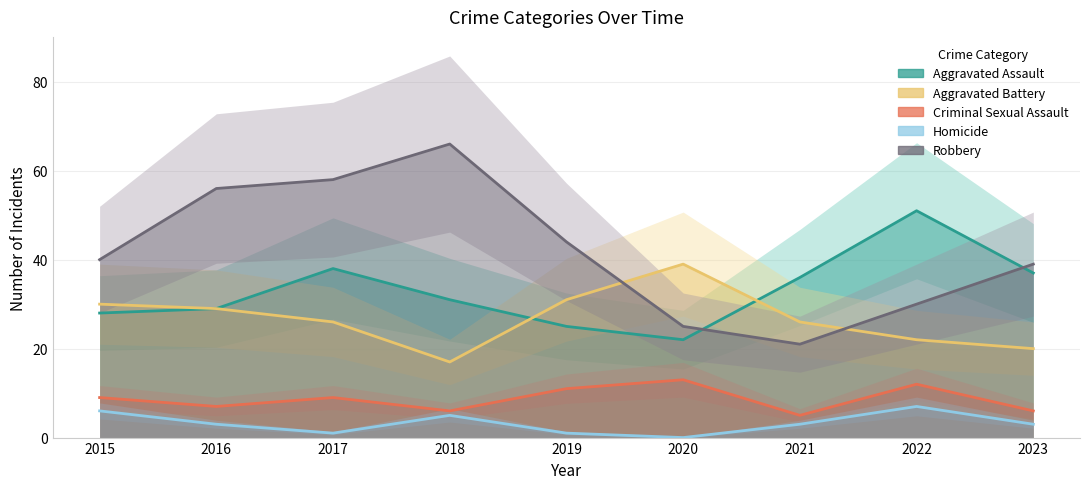

At which category does Criminal Sexual Assault reach its first local valley?

2016